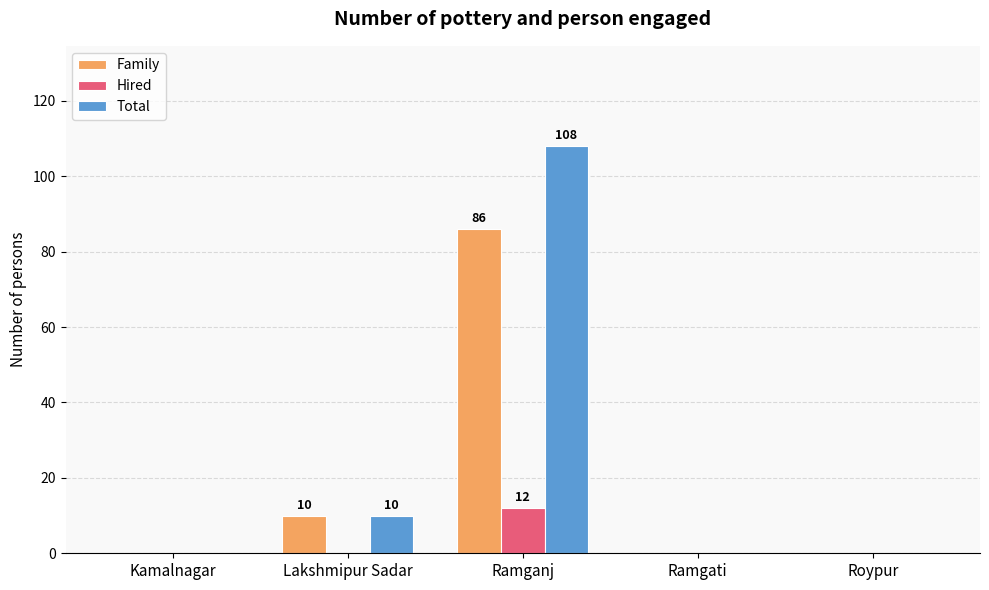

What is the greatest value displayed?

108